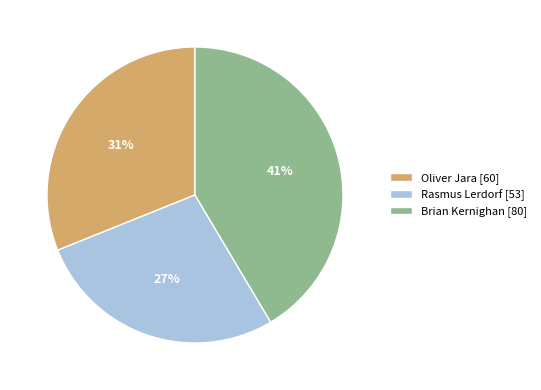

How many segments does this pie chart have?

3